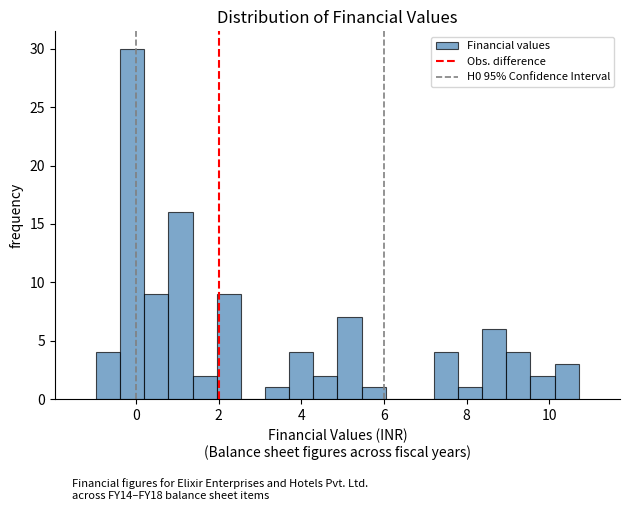

Read against the x-axis, roughly where is the centre of the tallest bar?

0.0